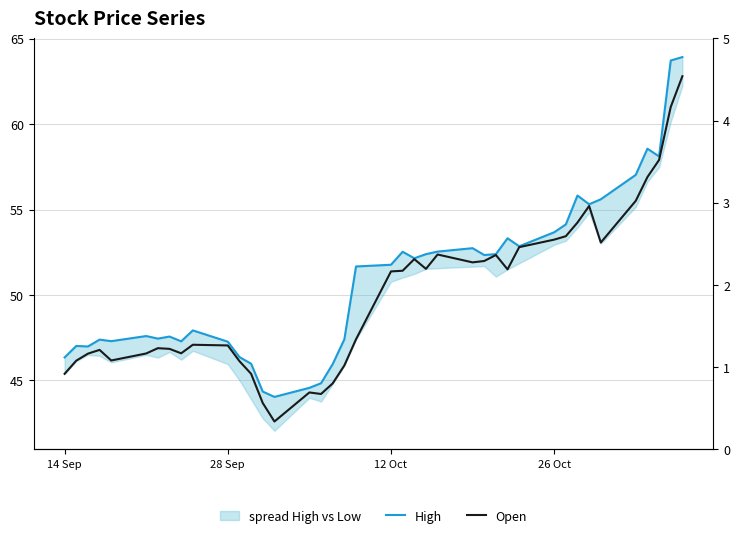

What is the maximum value for High?

63.9